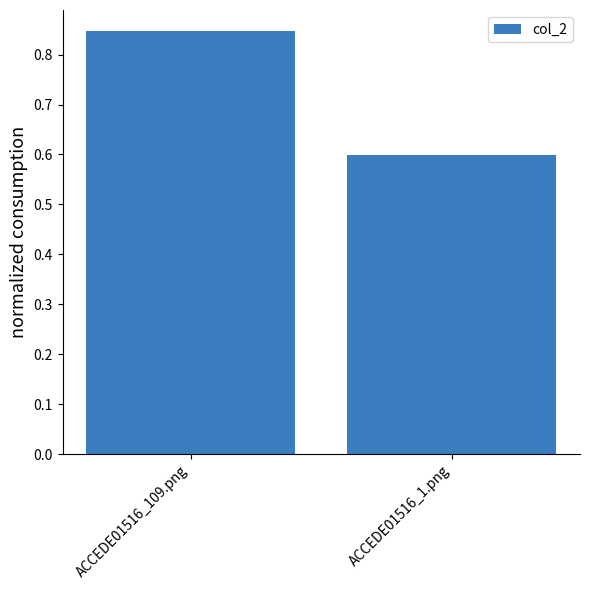

True or false: the data shows 0.9 at ACCEDE01516_1.png.

False